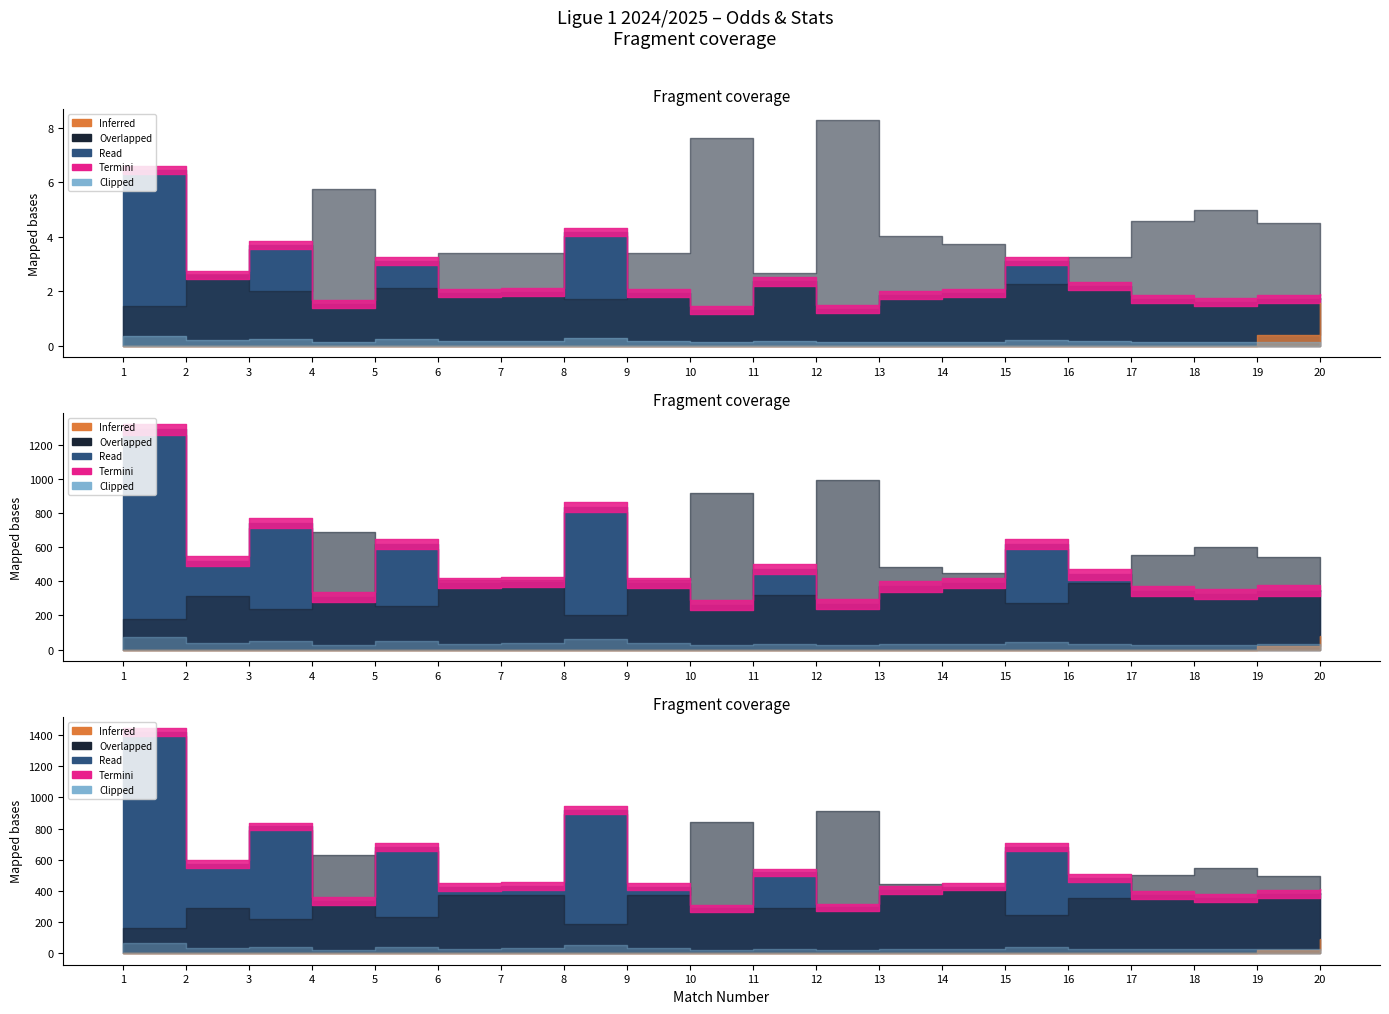

Reading left to right, transcribe all the data shown in this chart.

Odd_H_FT: 6.5	2.6	3.7	1.5	3.1	1.9	2.0	4.2	1.9	1.3	2.4	1.3	1.9	1.9	3.1	2.2	1.7	1.6	1.7	1.8
Odd_A_FT: 1.5	2.6	2.0	5.8	2.1	3.4	3.4	1.7	3.4	7.7	2.7	8.3	4.0	3.8	2.2	3.2	4.6	5.0	4.5	4.0
XG_Total_Pre: 0.0	0.0	0.0	0.0	0.0	0.0	0.0	0.0	0.0	0.0	0.0	0.0	0.0	0.0	0.0	0.0	0.0	0.0	0.4	1.6
Odd_Corners_H: 3.7	1.9	2.4	1.4	2.4	1.6	1.8	3.0	1.8	1.3	1.7	1.3	1.5	1.5	2.2	1.6	1.4	1.4	1.5	1.4